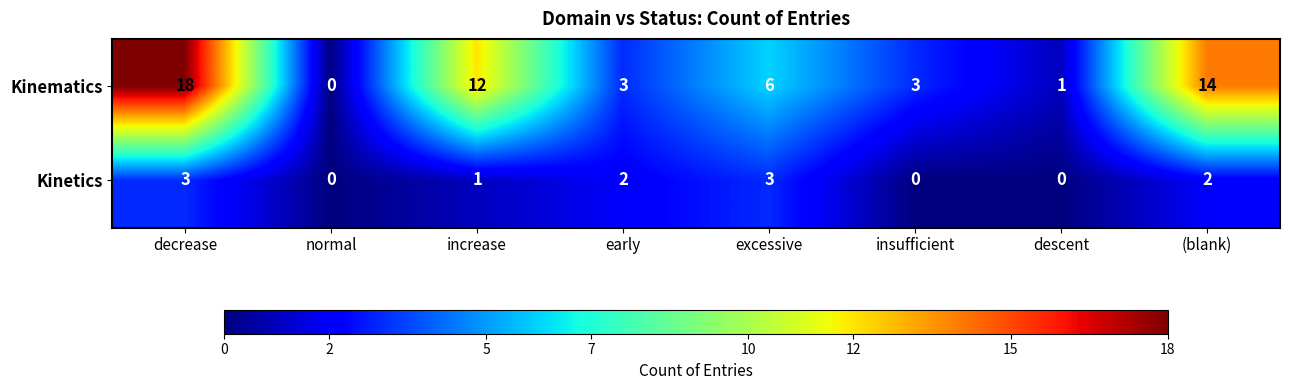

What is the sum of the Kinetics values at decrease and (blank)?

5